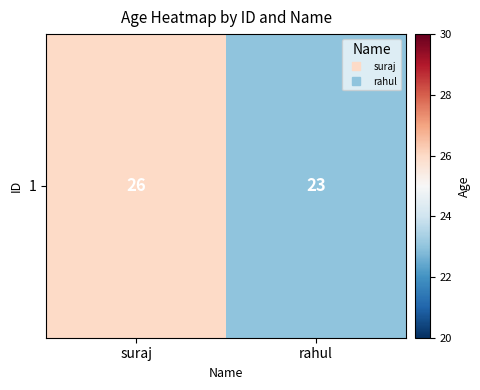

Read the value at rahul.

23